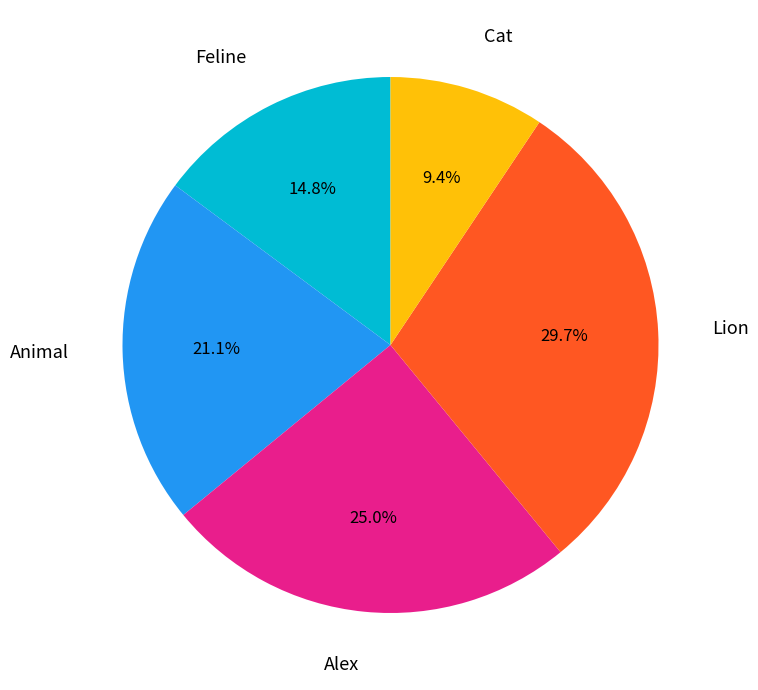

Is there a majority slice in this chart?

No